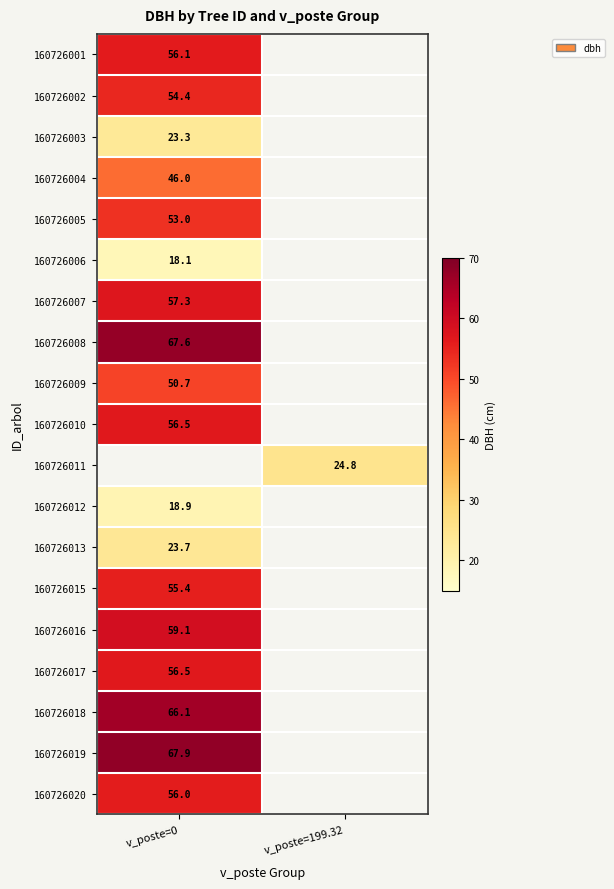

The value of 160726013 at v_poste=0 is 39.4. True or false?

False